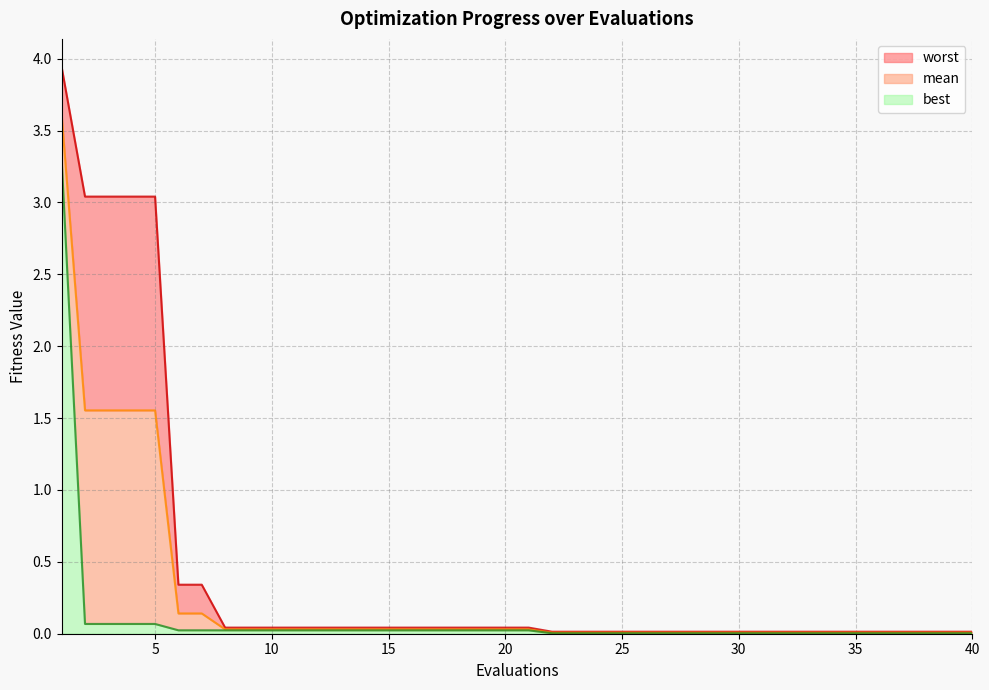

What is the sum of all worst values?

17.6